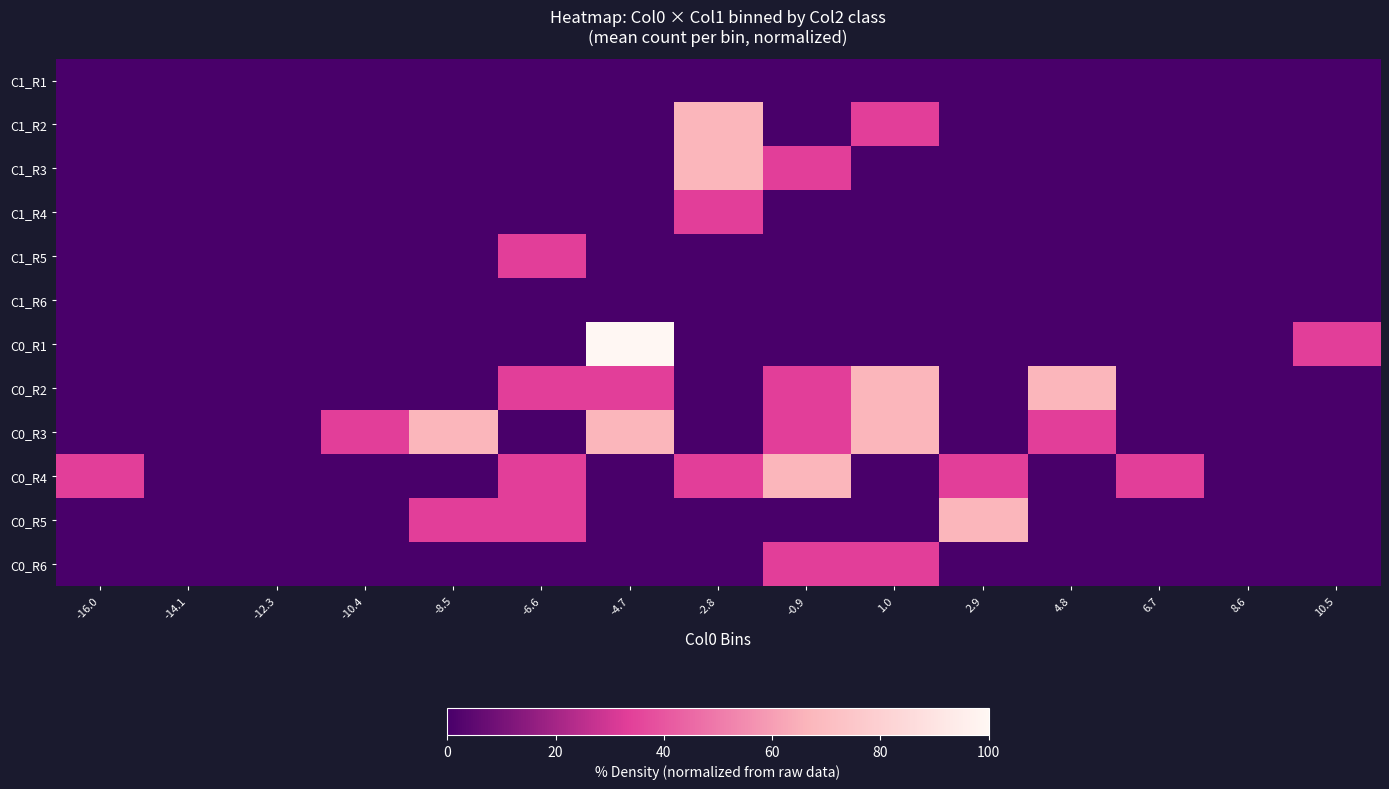

Count the number of categories in the chart.

15